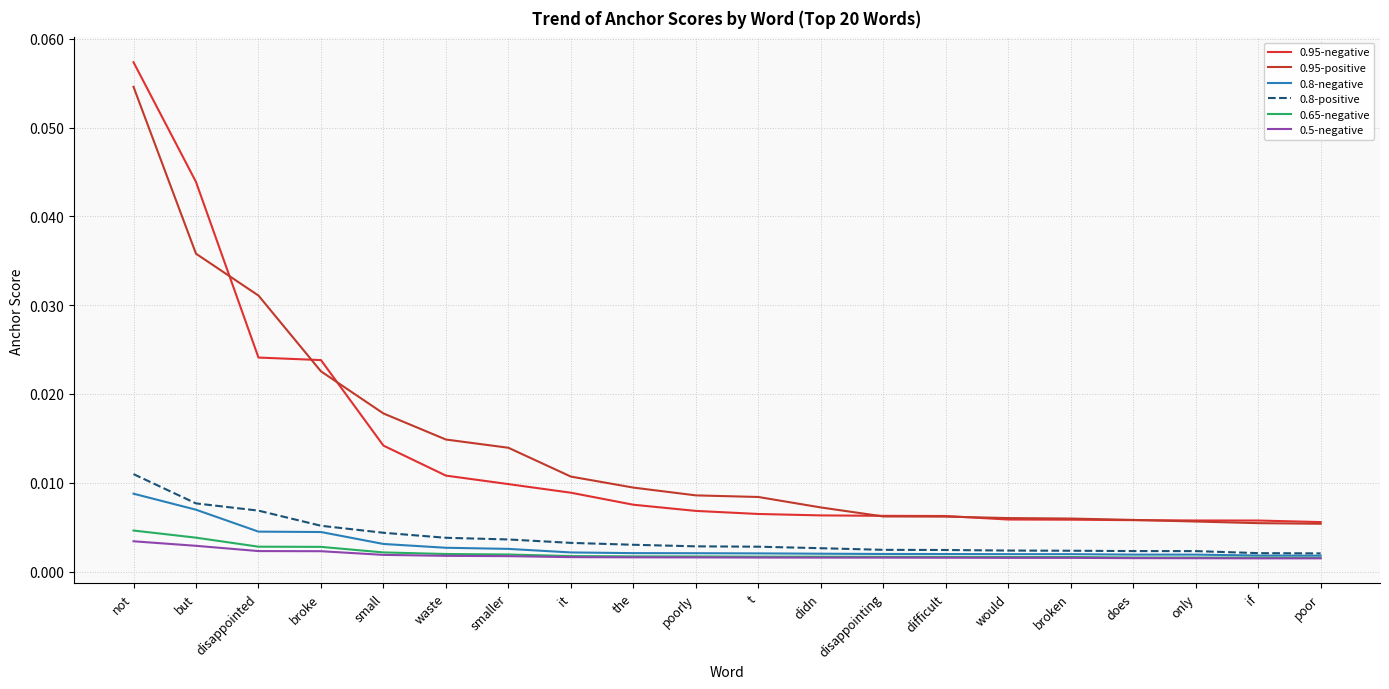

What position from the right is only?

3